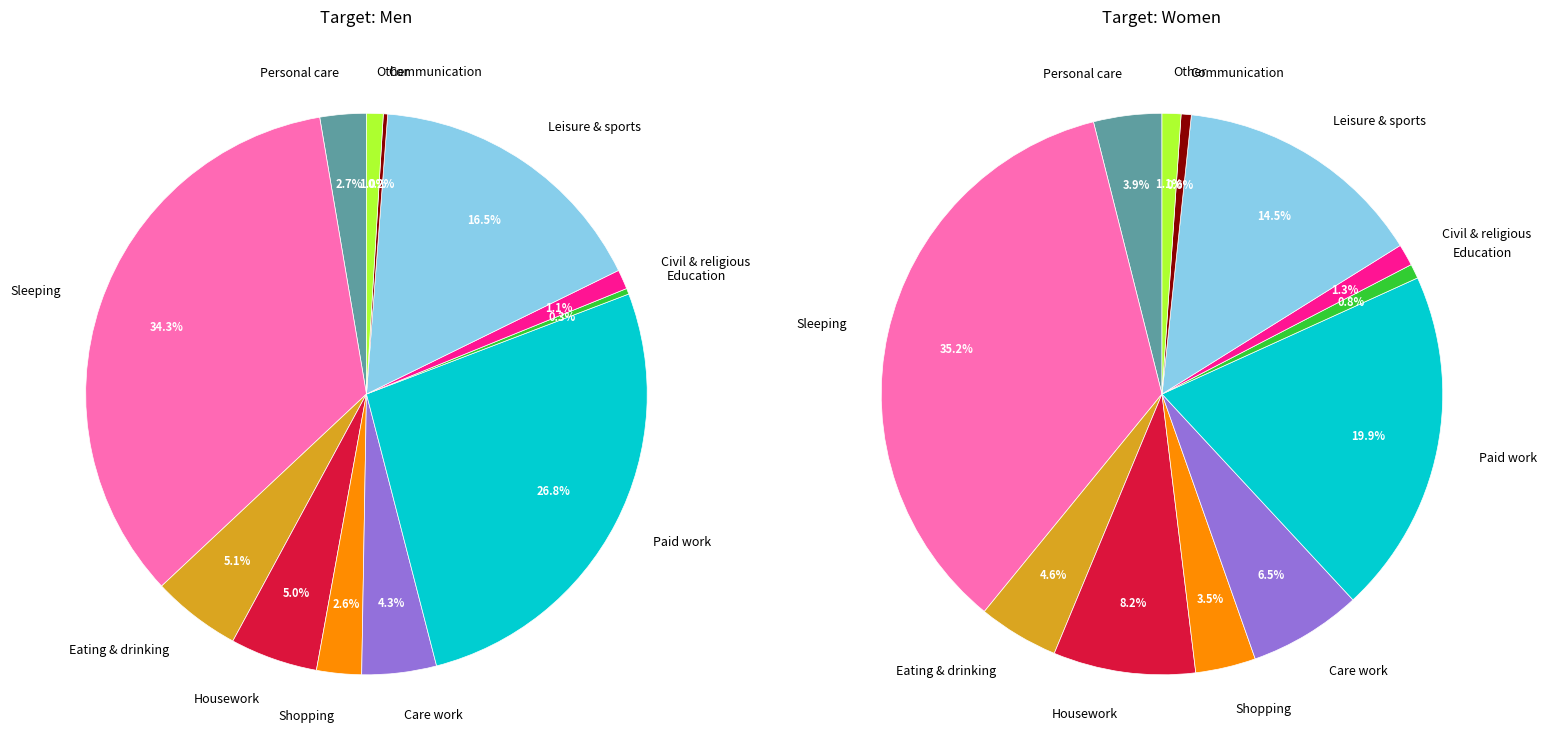

Which slice is the smallest?

Communication